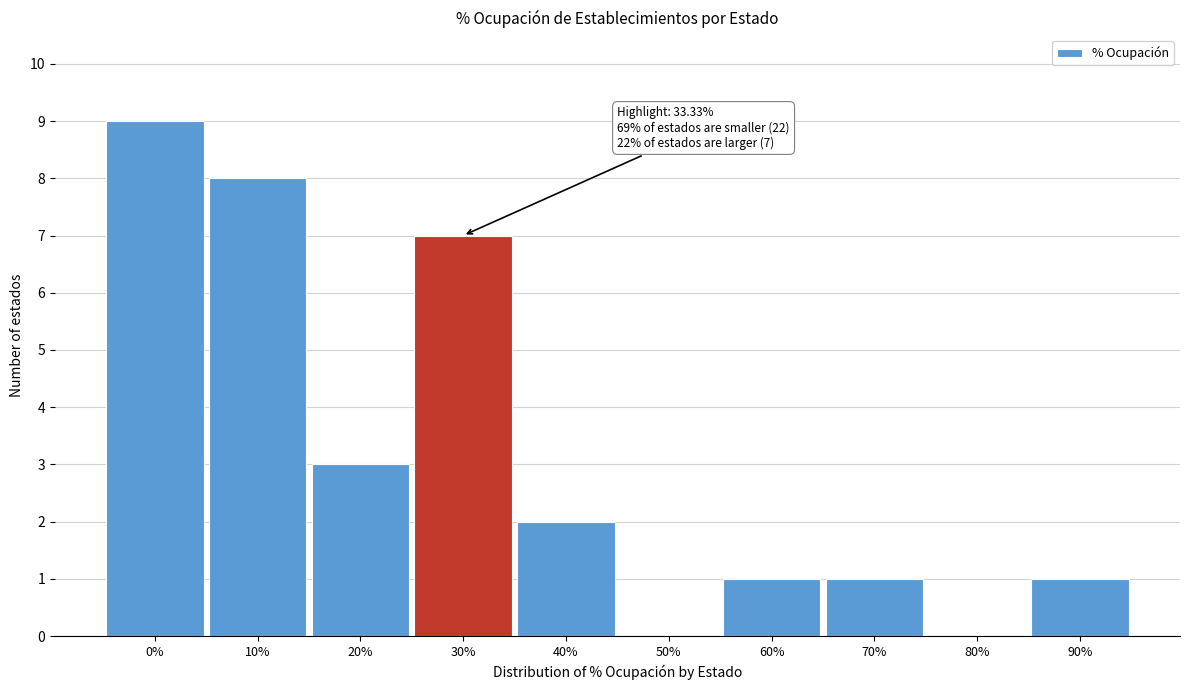

Reading left to right, what are all the values shown in this chart?

0%=9	10%=8	20%=3	30%=7	40%=2	50%=0	60%=1	70%=1	80%=0	90%=1